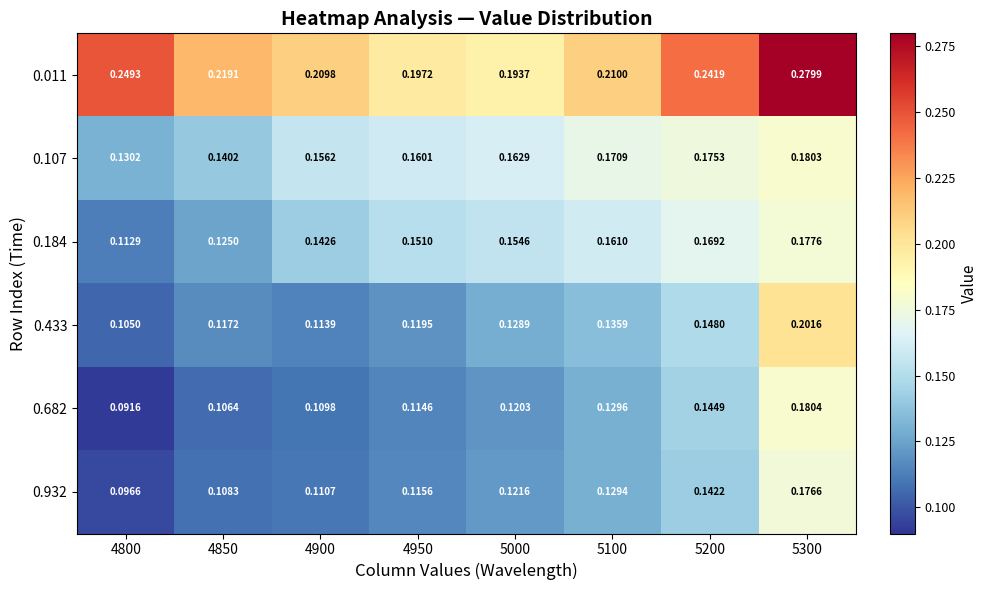

Is the value of 0.433 at 4950 greater than the value of 0.932 at 5100?

No